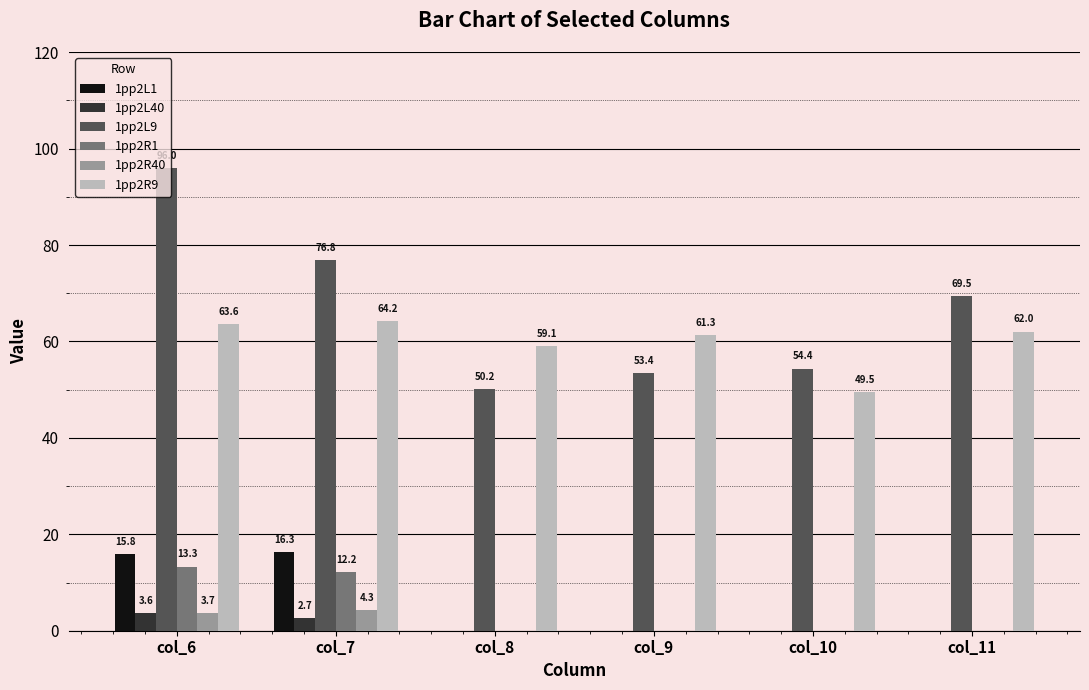

What is the total value across all series at col_6?

196.1